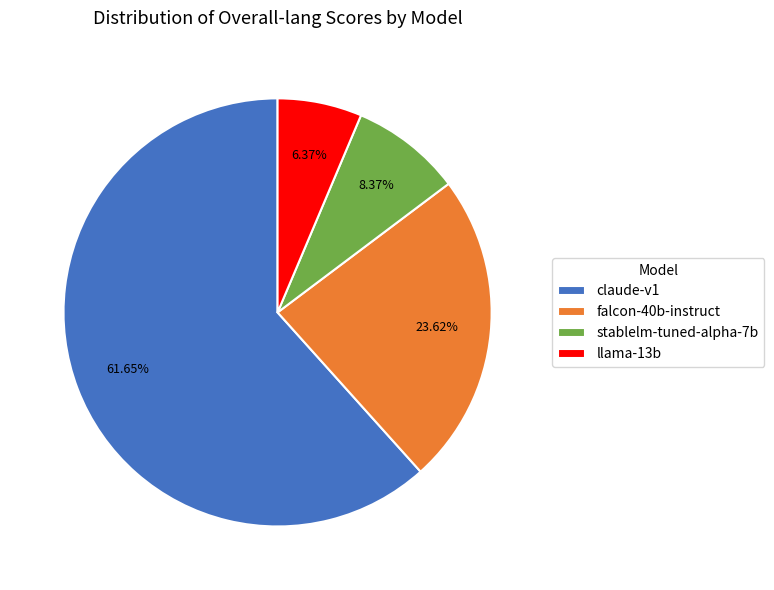

Rank the categories by value from highest to lowest.

claude-v1, falcon-40b-instruct, stablelm-tuned-alpha-7b, llama-13b